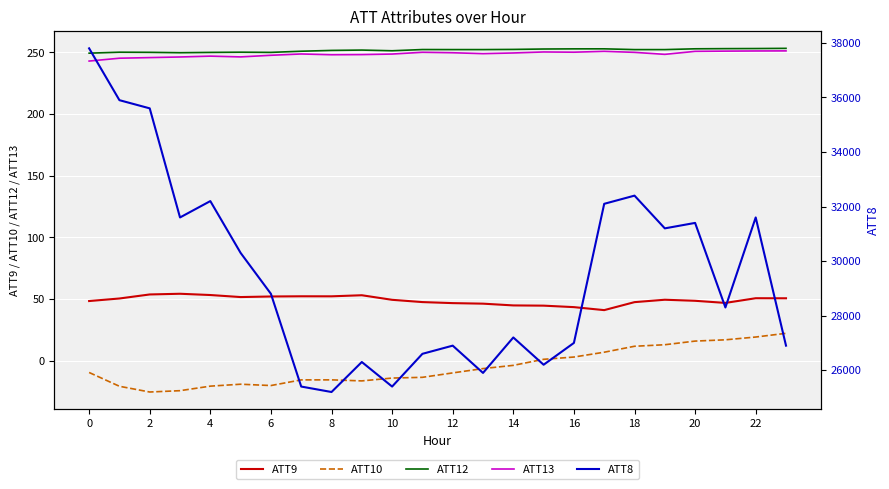

True or false: ATT13 has a value of 165.4 at 8.

False